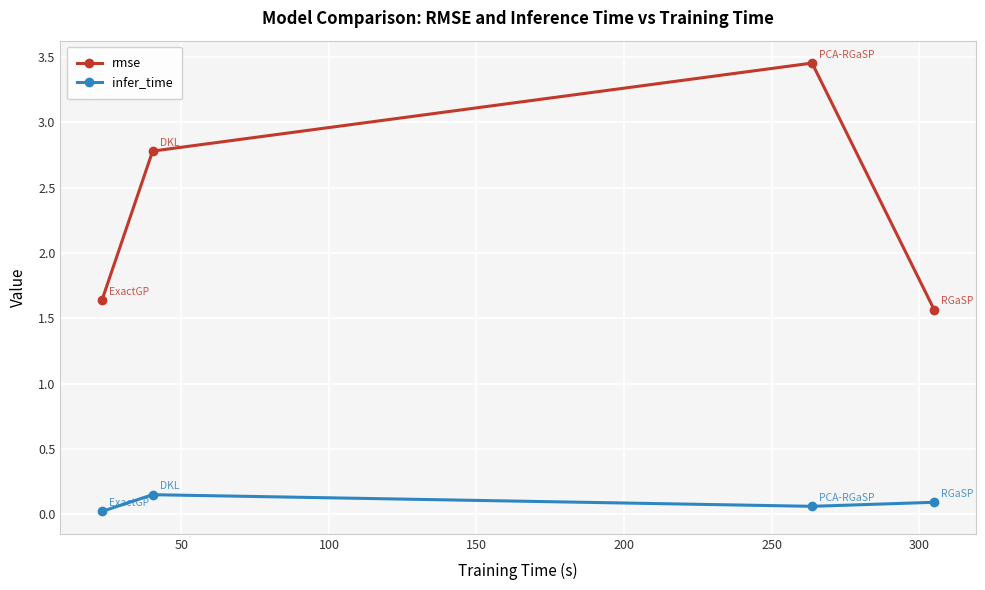

True or false: rmse and infer_time intersect in this chart.

False